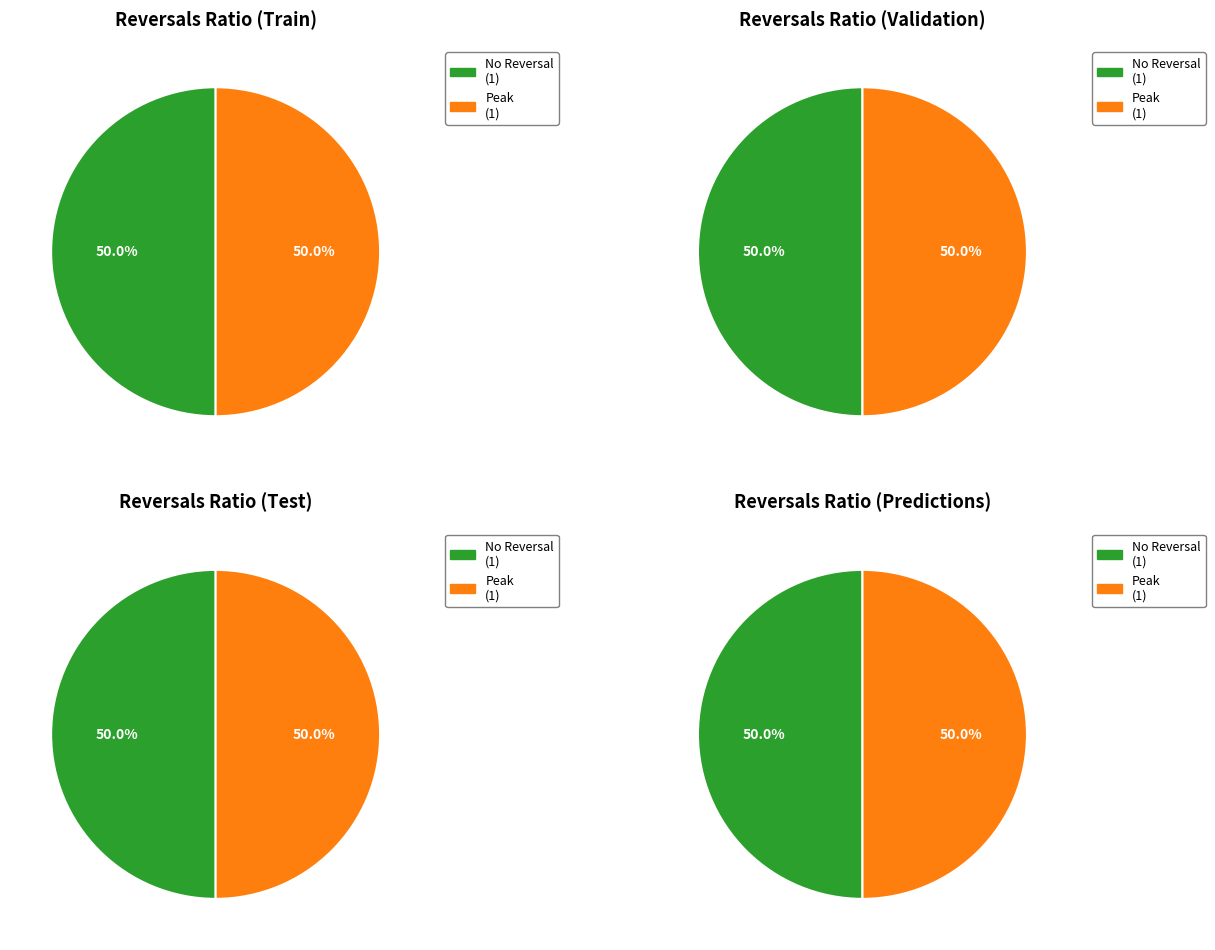

Count the number of slices in the pie.

2